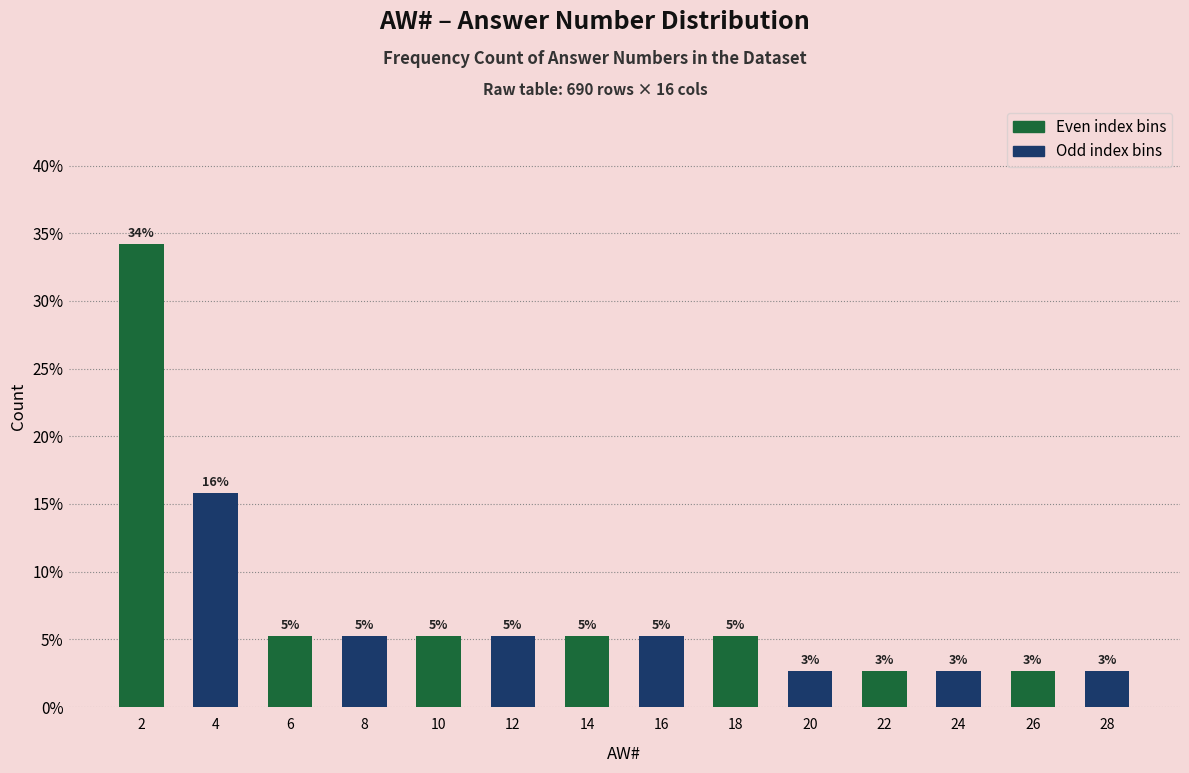

How many bars are there in total?

14